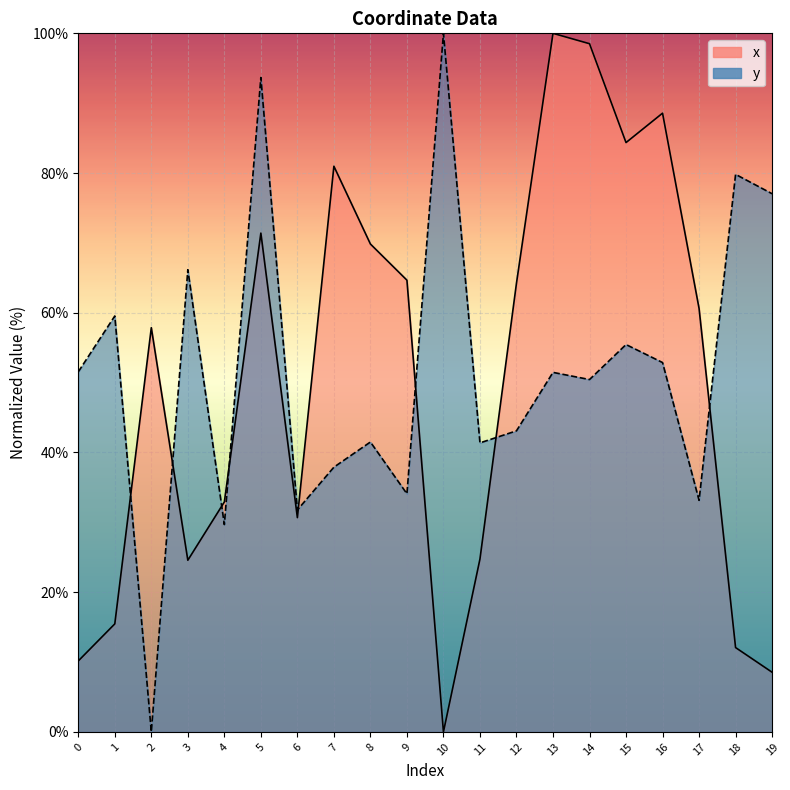

Which category has the lowest value across all series?

10